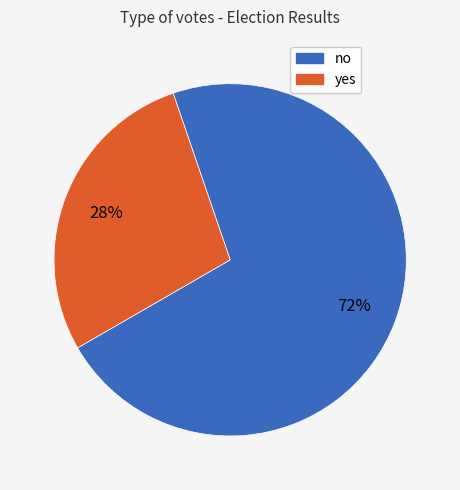

How many slices are in this pie chart?

2